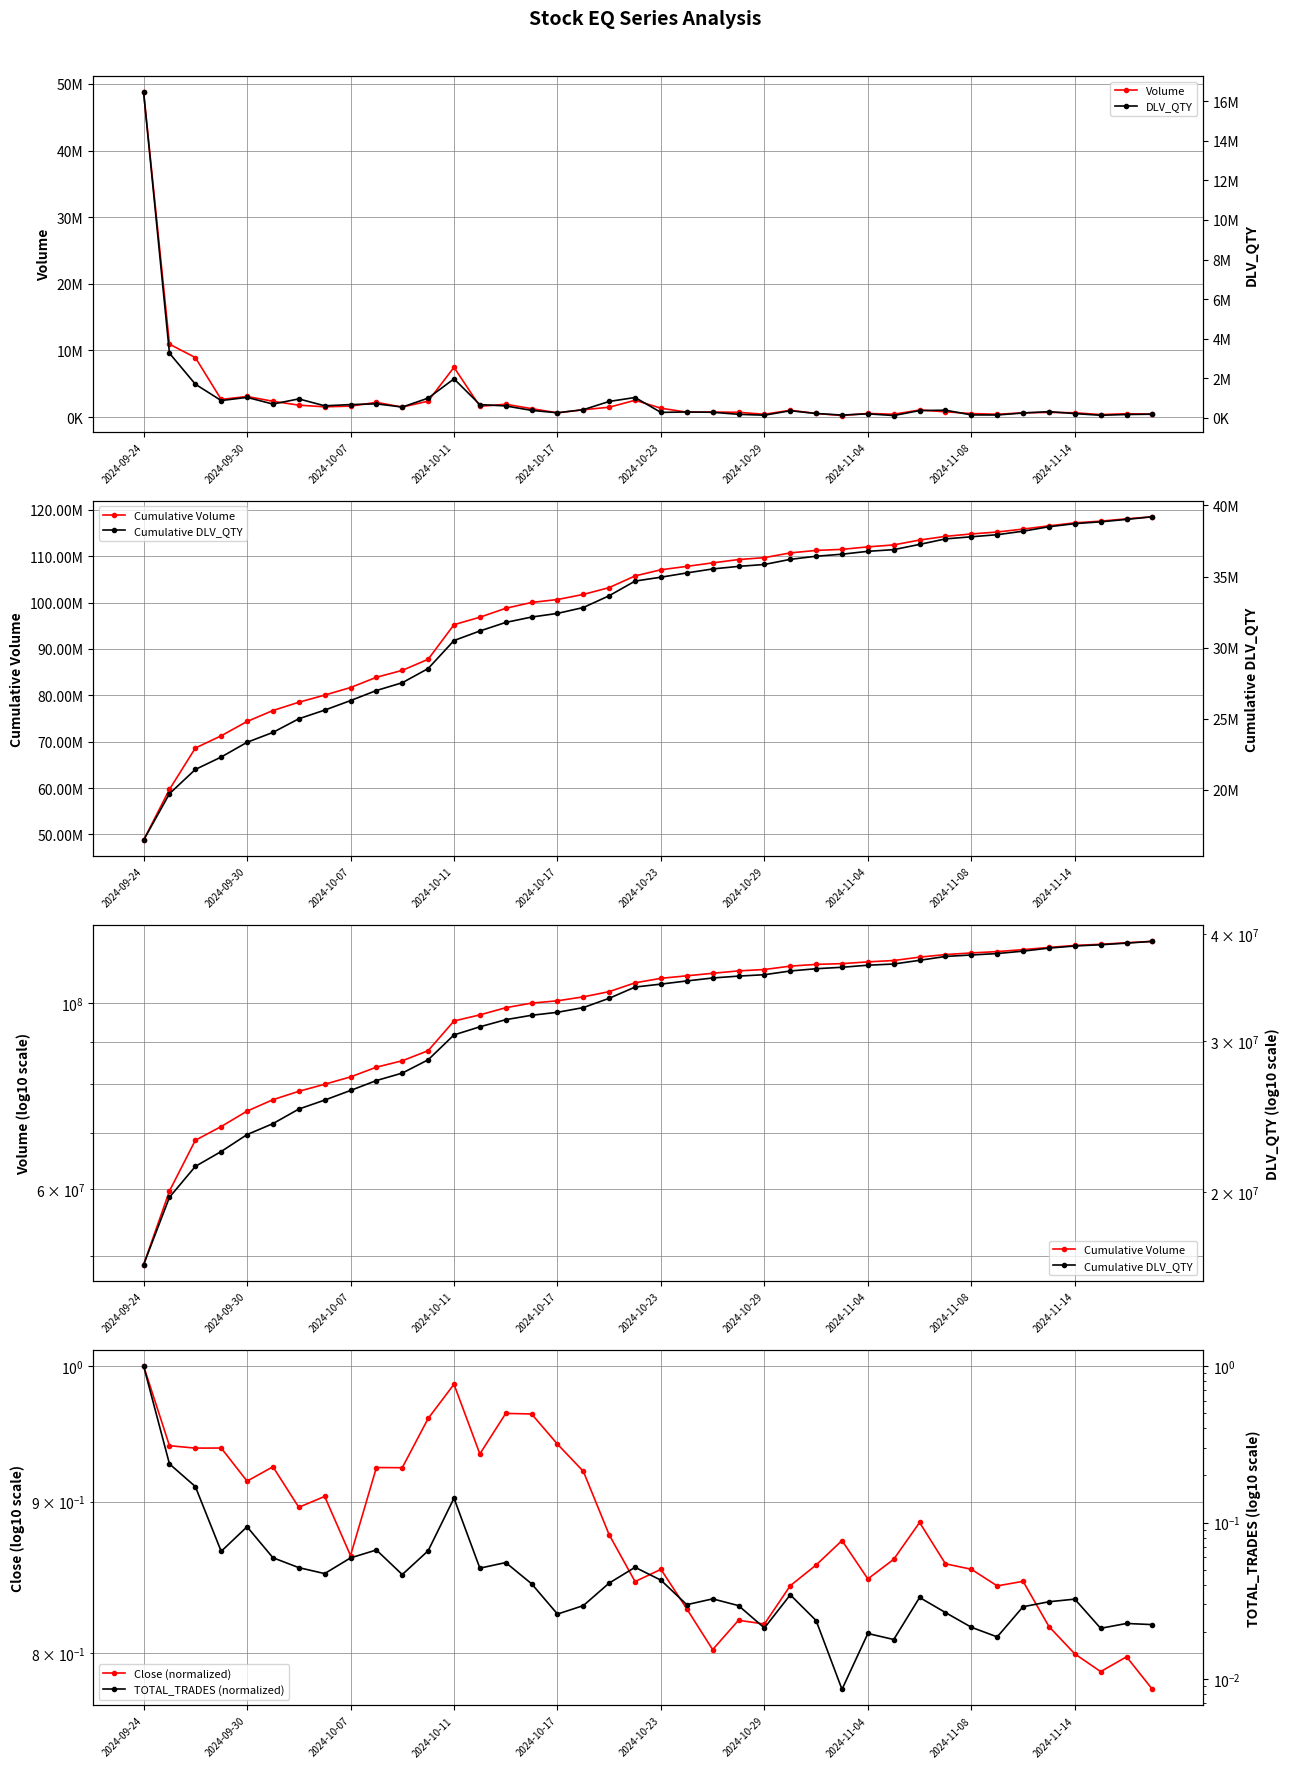

Is the value of Close (normalized) at 19 greater than the value of Cumulative Volume at 12?

No